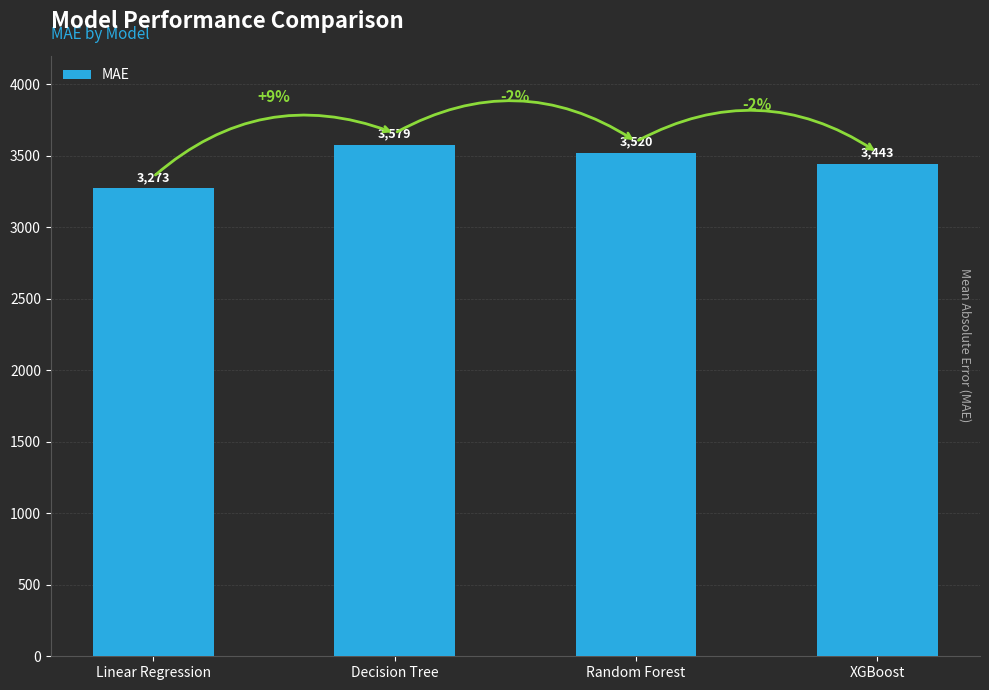

The value at Linear Regression is 4423.3. True or false?

False